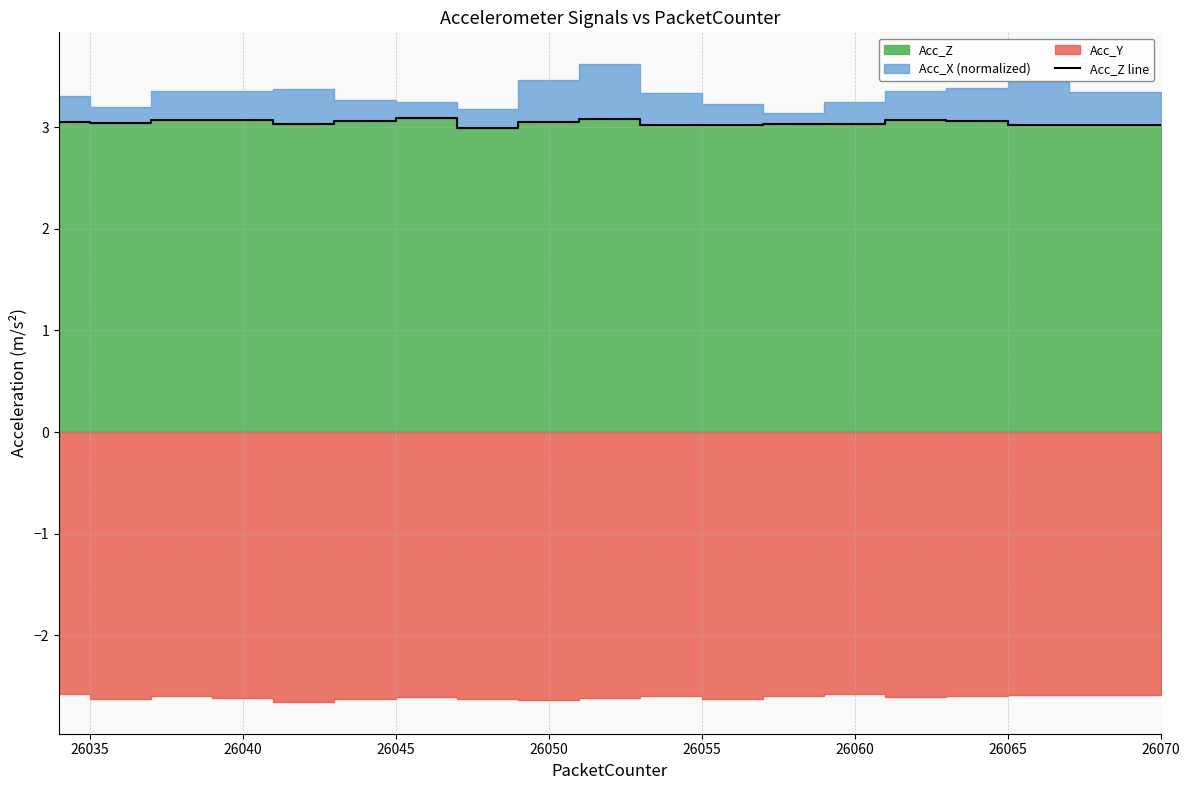

How many points are higher than both their immediate neighbors (excluding endpoints)?

4